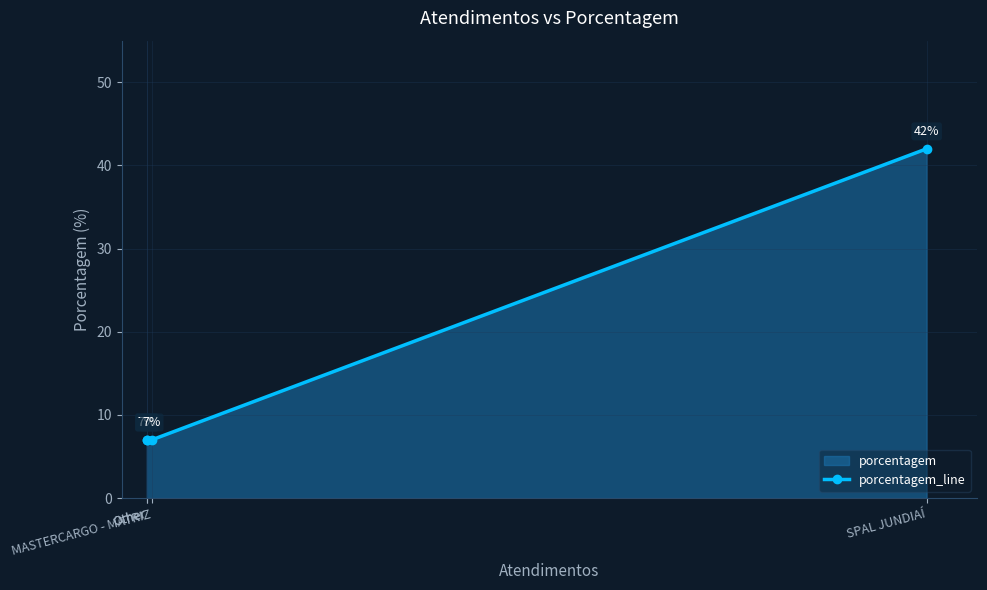

Reading right to left, transcribe all the data shown in this chart.

42	7	7	7